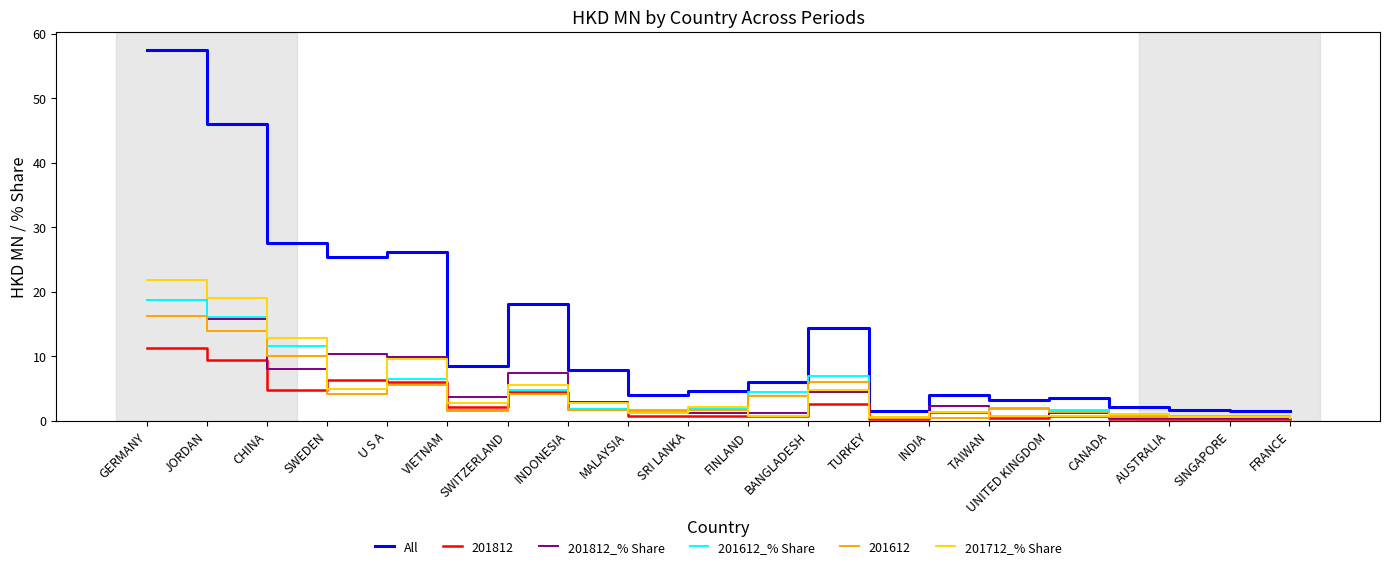

The 201612_% Share series shows 10.7 at BANGLADESH. True or false?

False